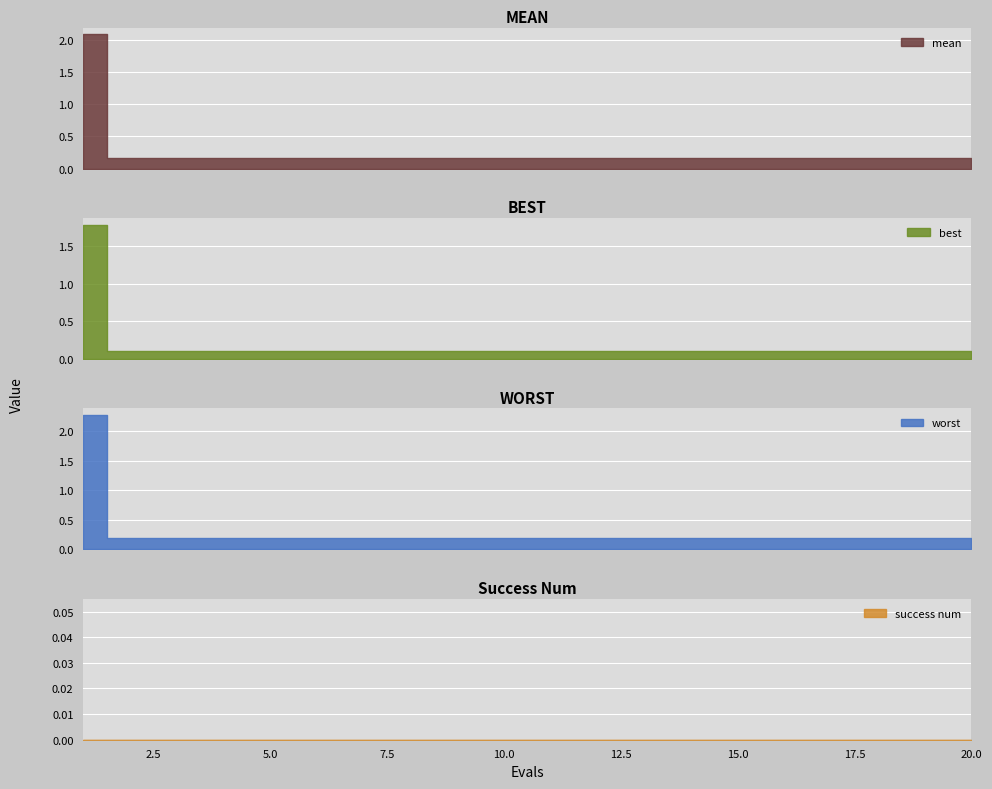

What is the value of the best point at the 11th from the left?

0.1